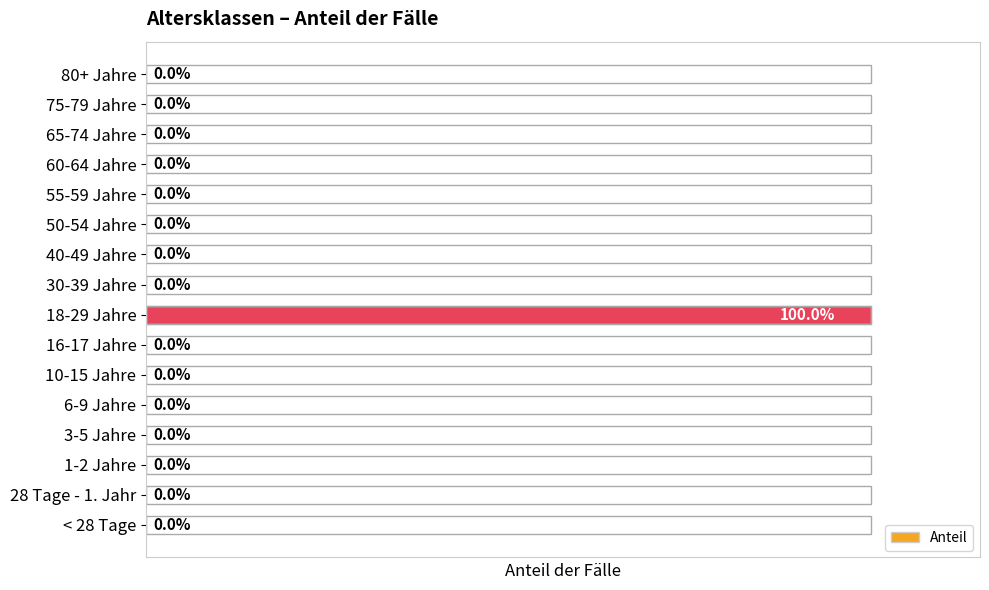

Which label corresponds to the largest value in the chart?

18-29 Jahre